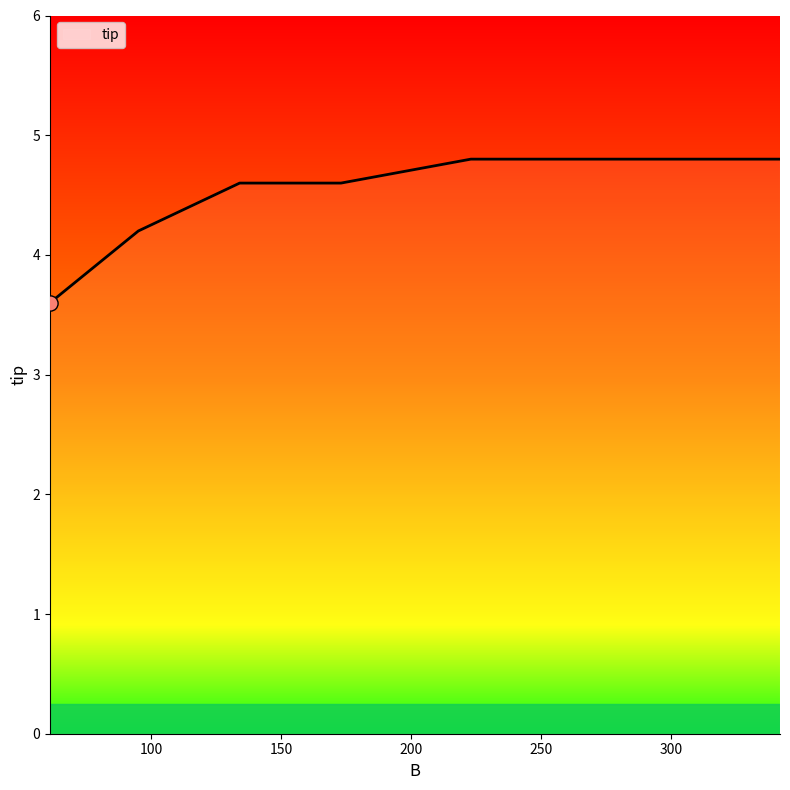

What is the difference between the maximum and minimum values?

1.2